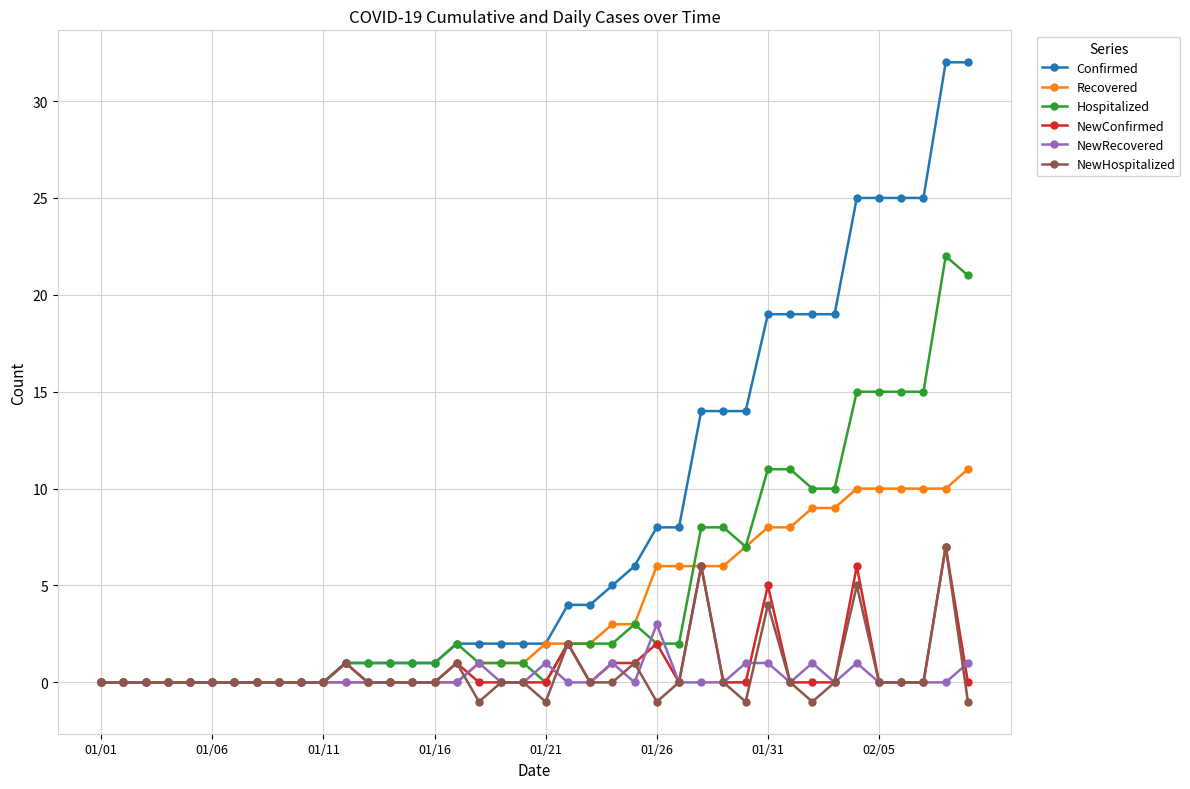

What is the average value of the NewConfirmed series?

1